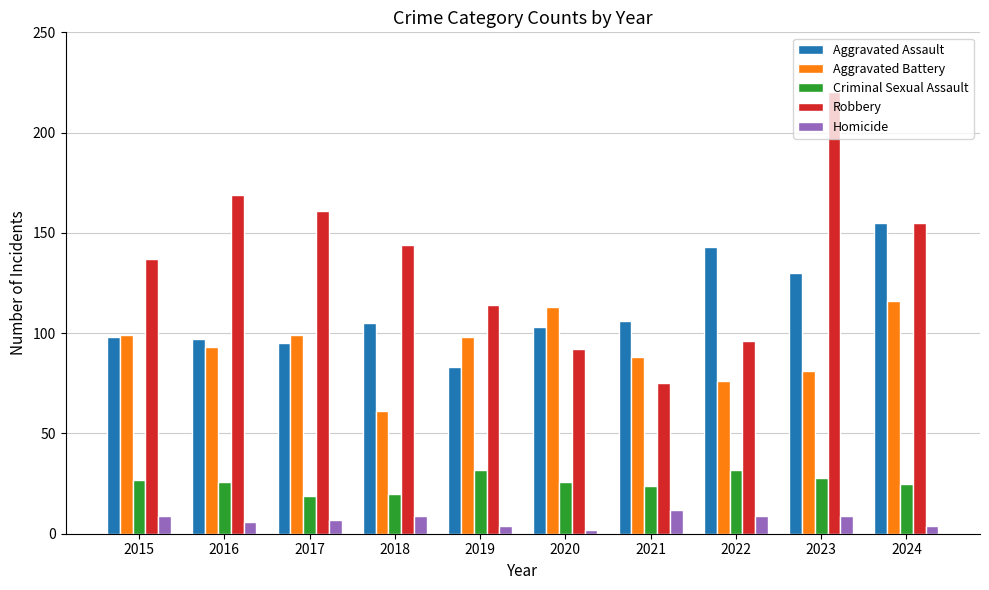

What is the difference between the highest and lowest values at 2022?

134